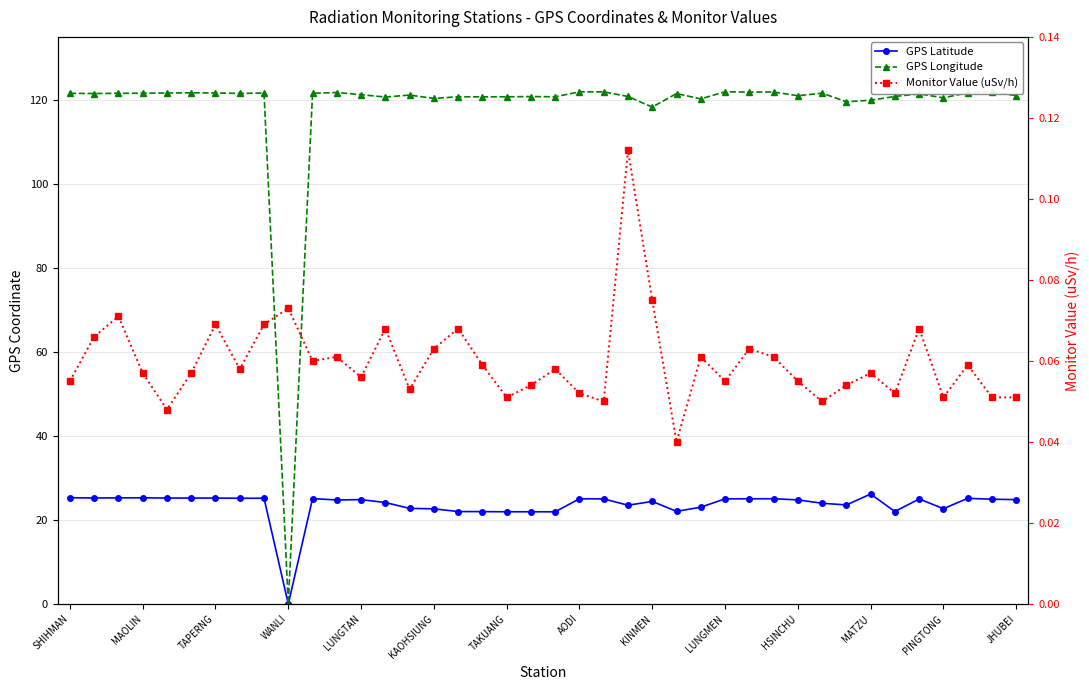

What is the average value of the GPS Longitude series?

118.1